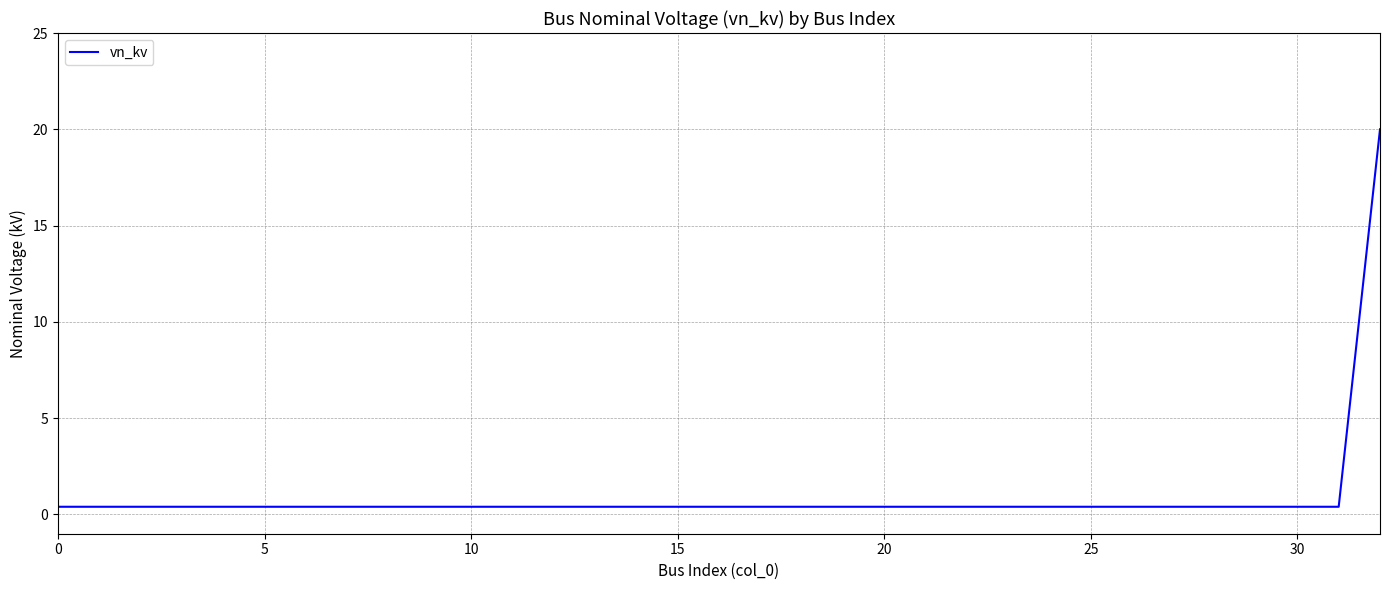

What is the maximum value shown in the chart?

20.0